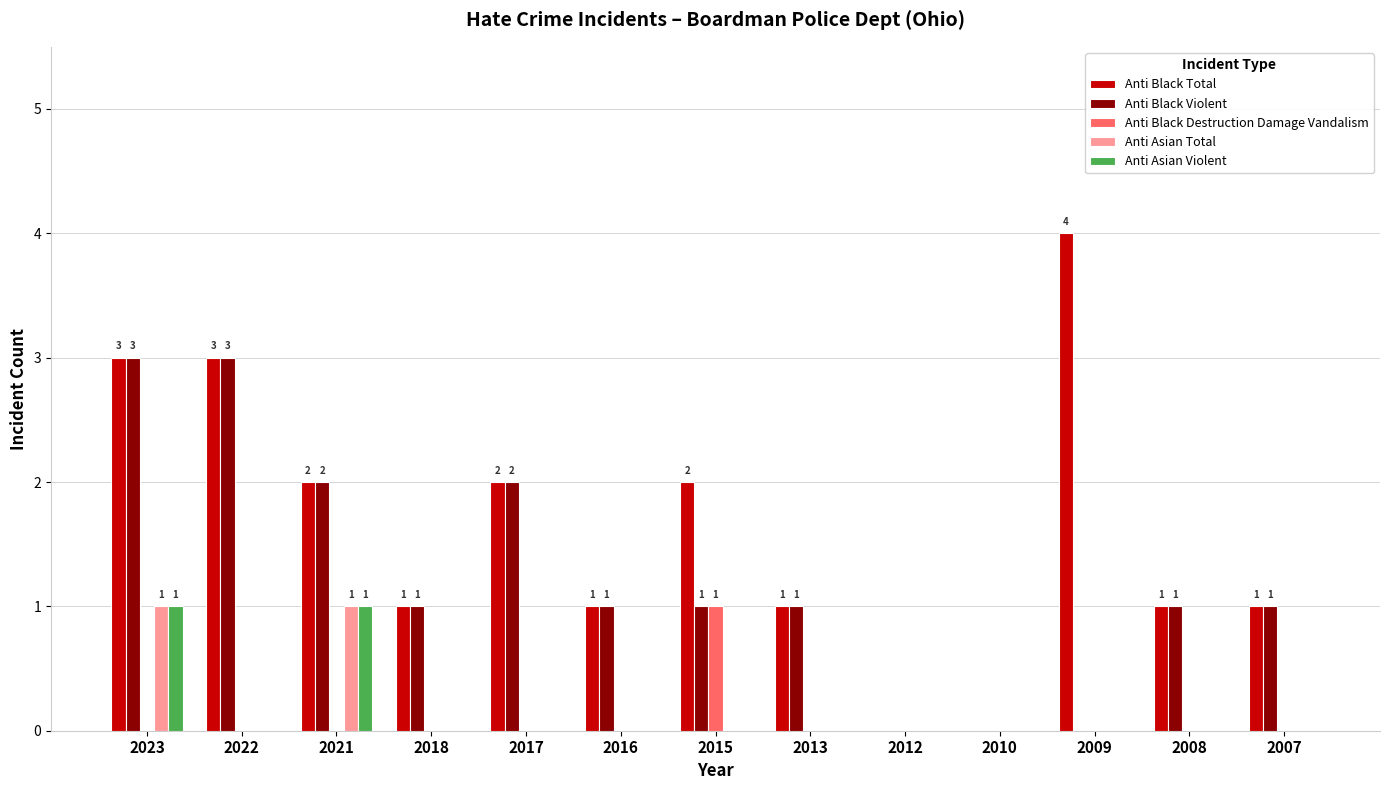

What are all the series names shown in the legend?

Anti Black Total, Anti Black Violent, Anti Black Destruction Damage Vandalism, Anti Asian Total, Anti Asian Violent